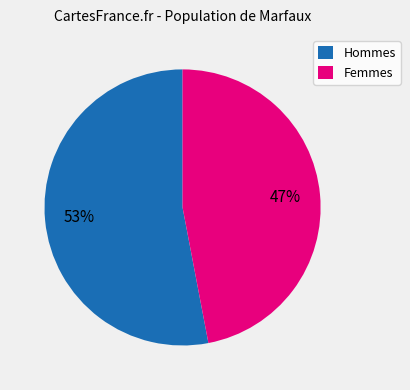

Count the number of slices in the pie.

2